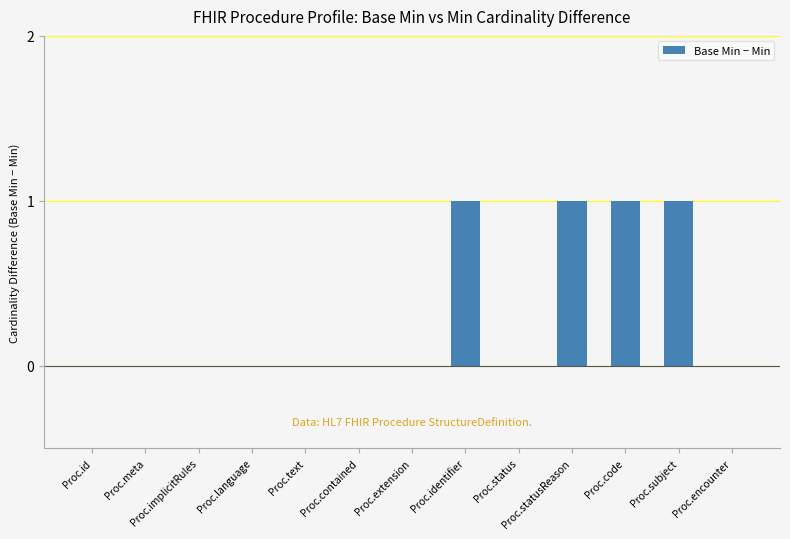

How many series are shown in this chart?

1